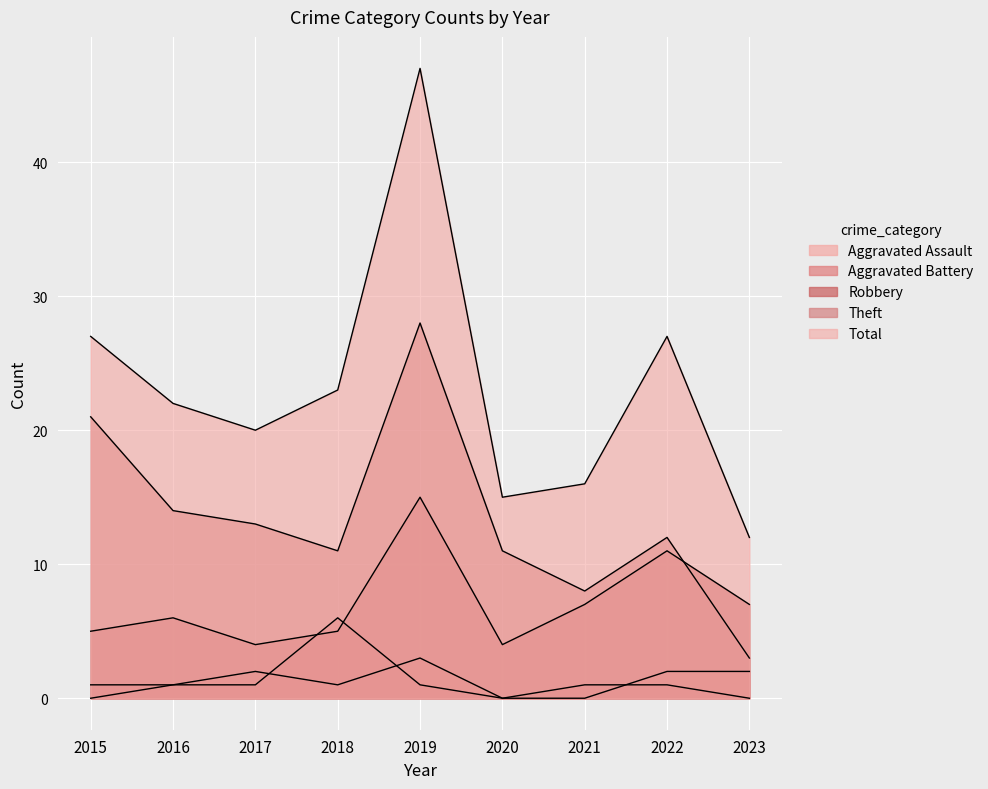

What is the total value across all series at 2017?

40